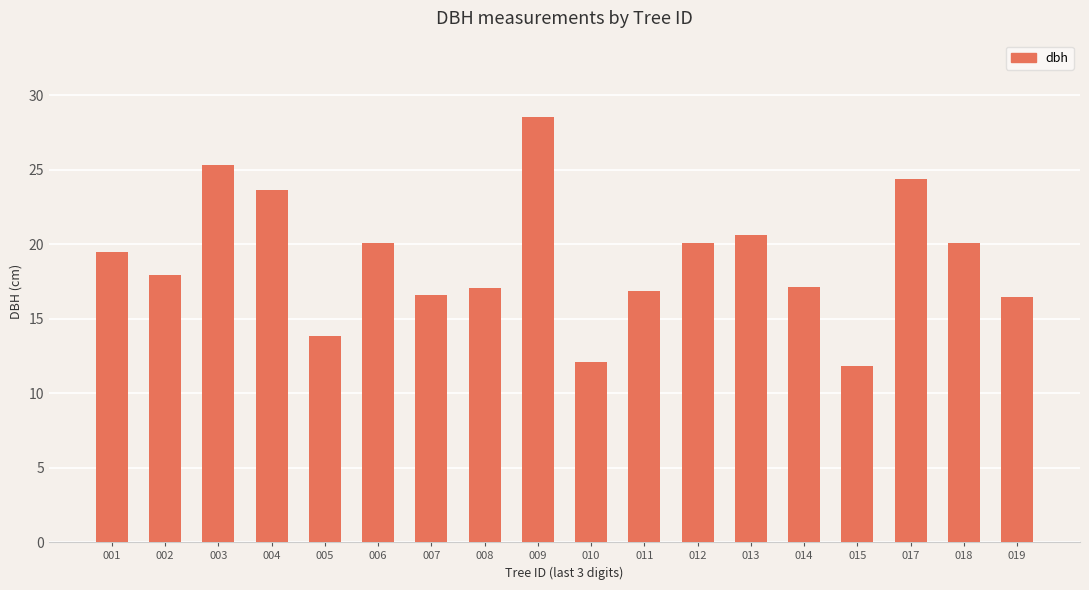

What is the difference between the second highest and second lowest values?

13.2